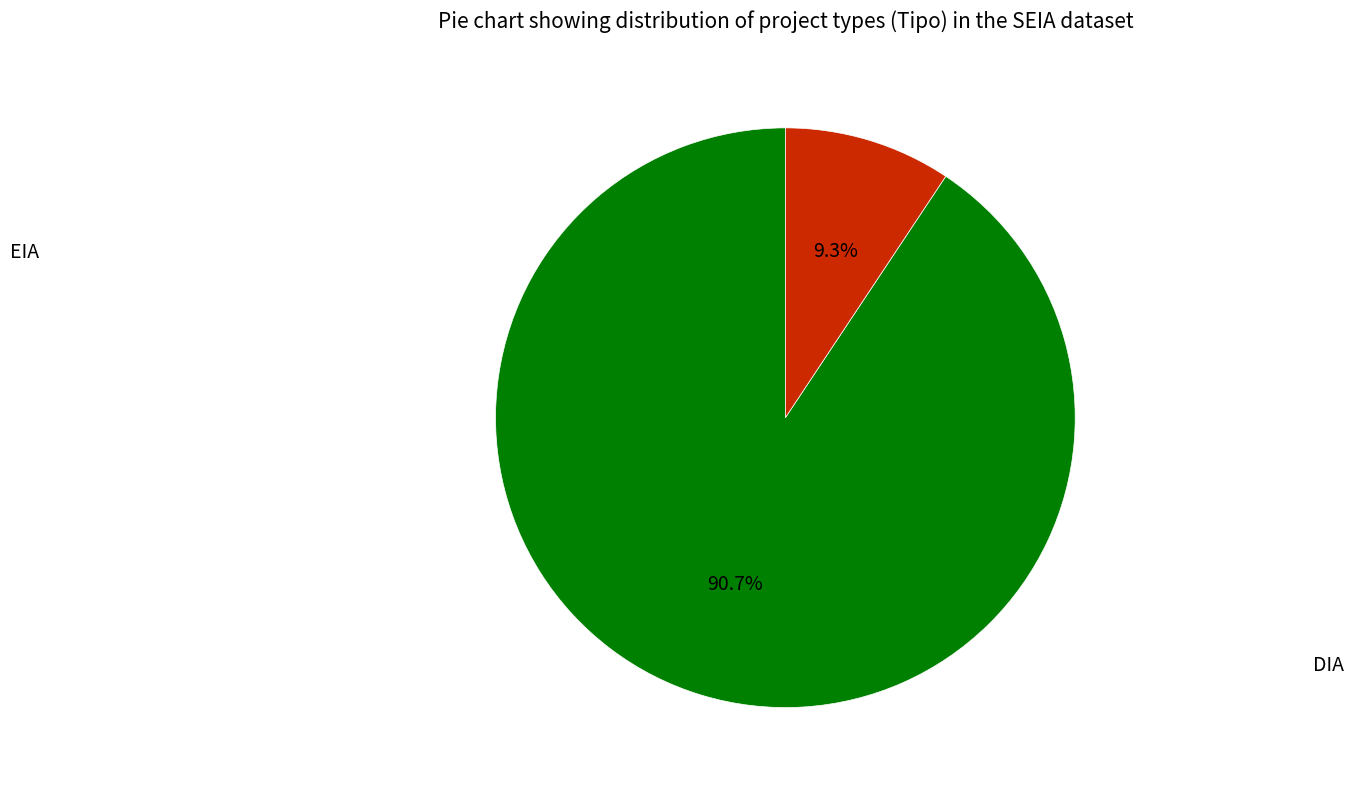

To the nearest percent, what percentage of the pie is DIA?

91%